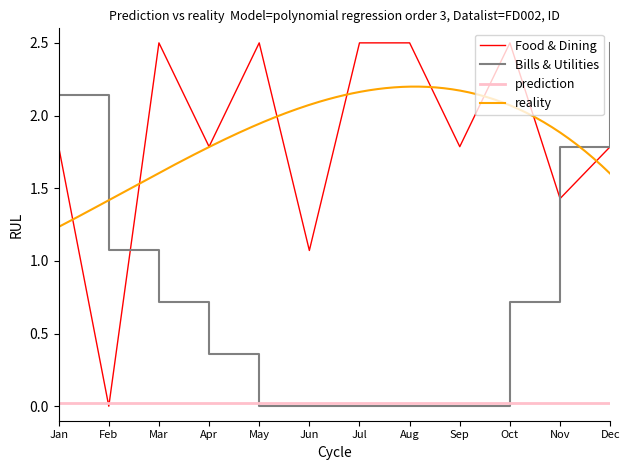

Which series has the largest range (max minus min)?

Food & Dining